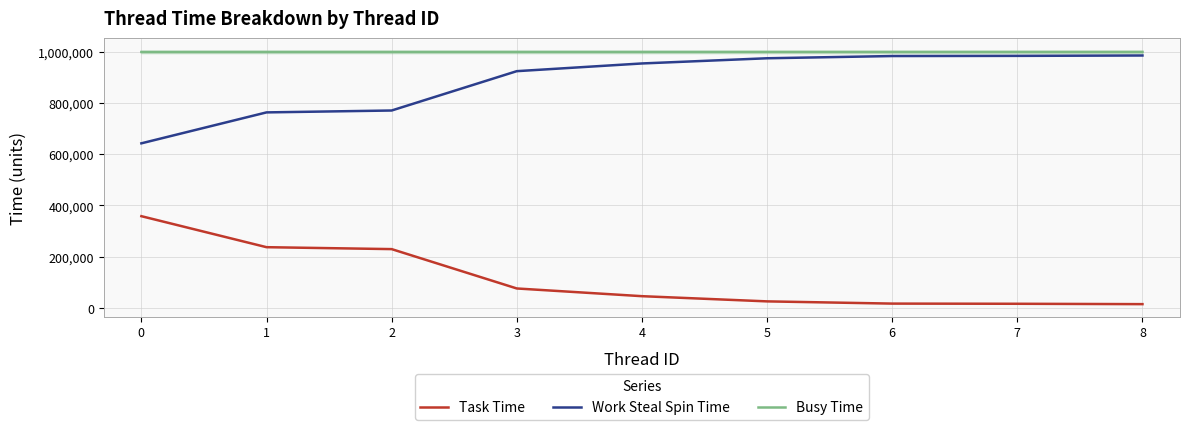

True or false: Work Steal Spin Time and Task Time intersect in this chart.

False